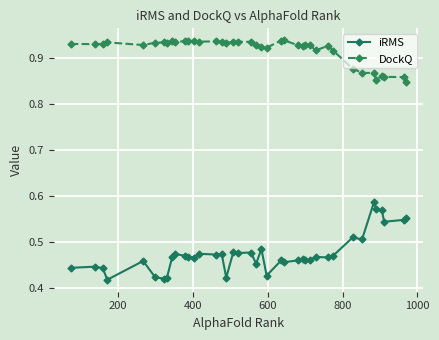

List the series in order of their overall mean, highest first.

DockQ, iRMS